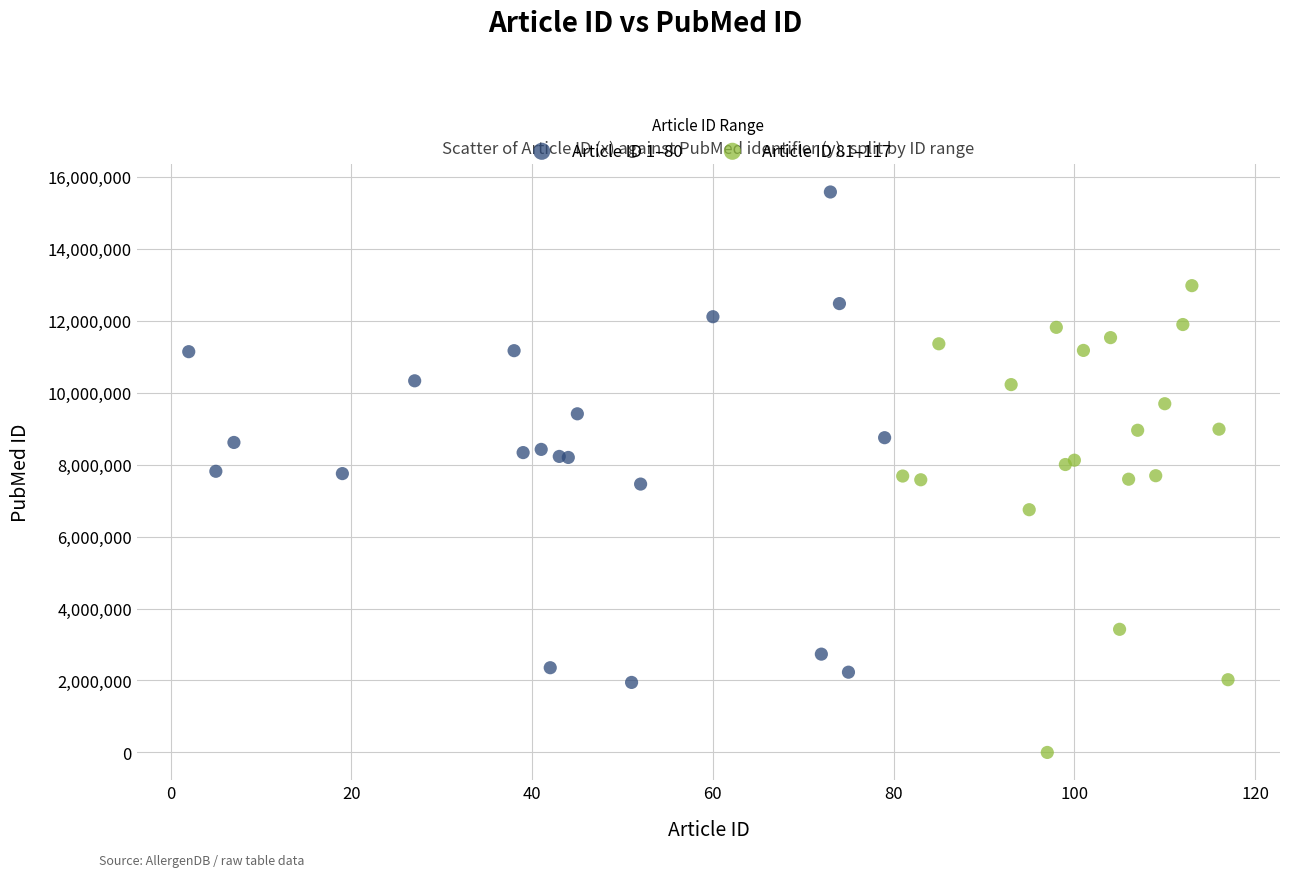

What are all the series names shown in the legend?

Article ID 1–80, Article ID 81–117